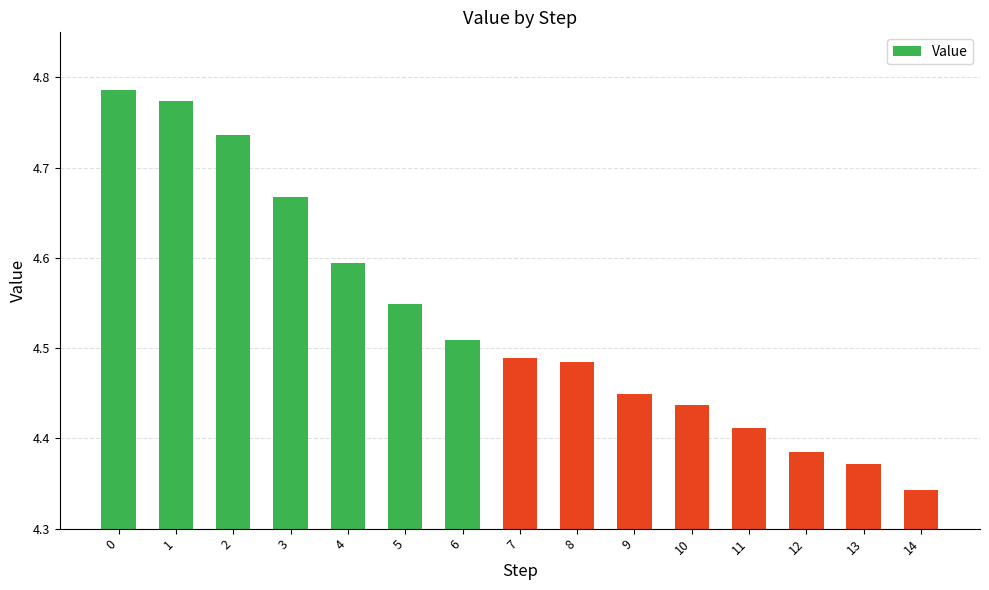

Which category has the lowest value across all series?

14